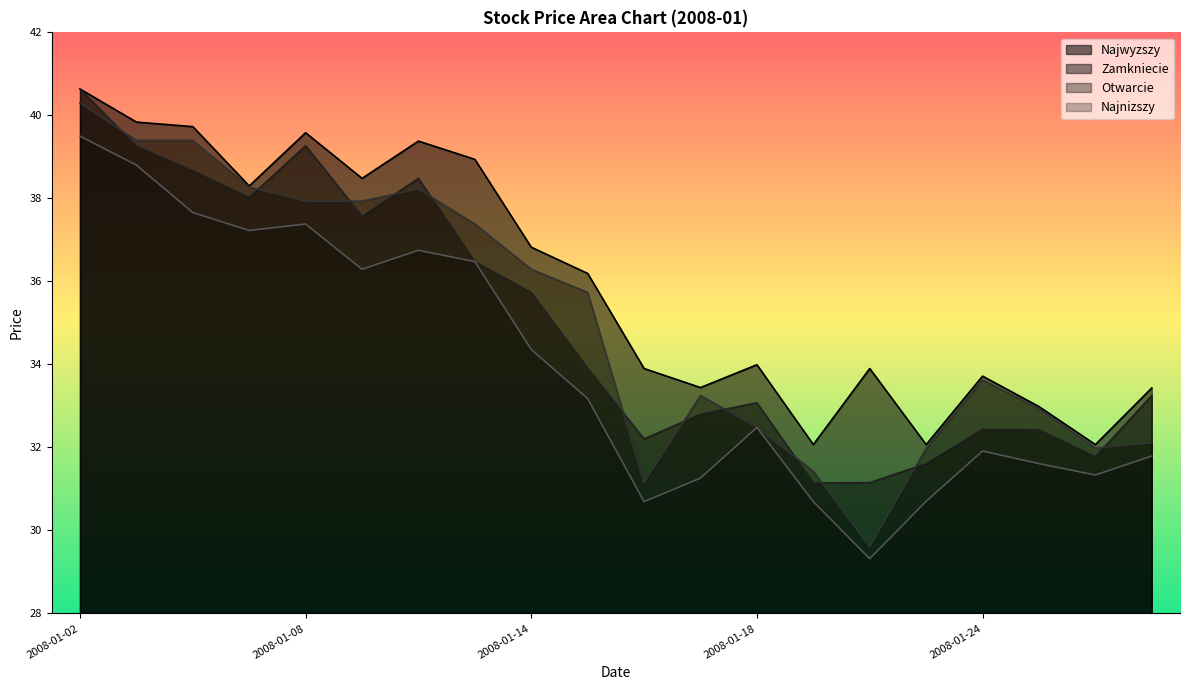

What is the minimum value shown in the chart?

29.3